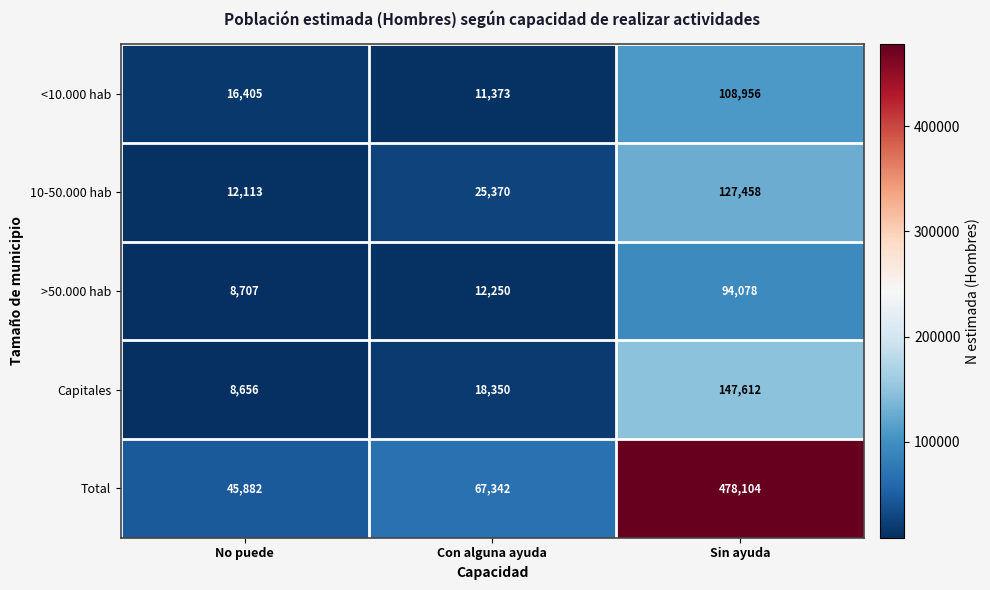

How many data points does each series have?

3